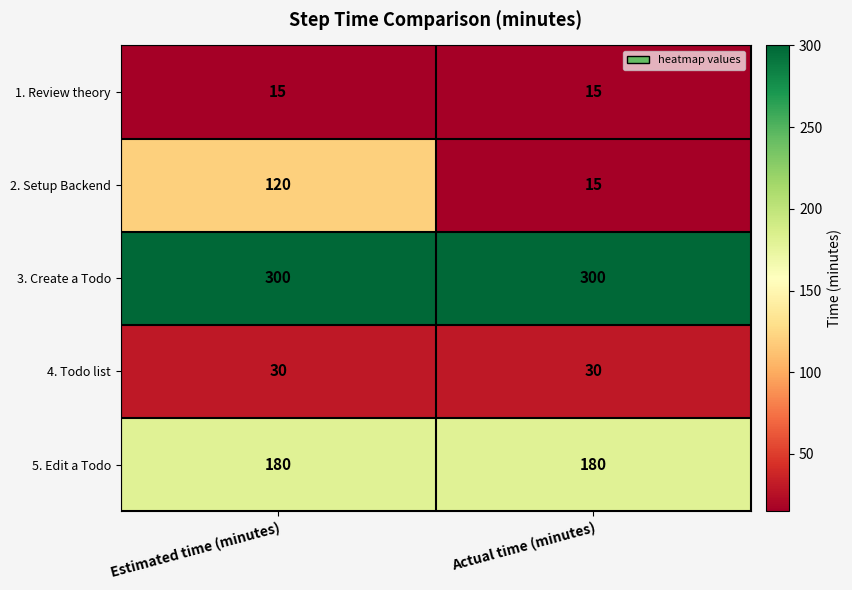

What is the total value across all series at Actual time (minutes)?

540